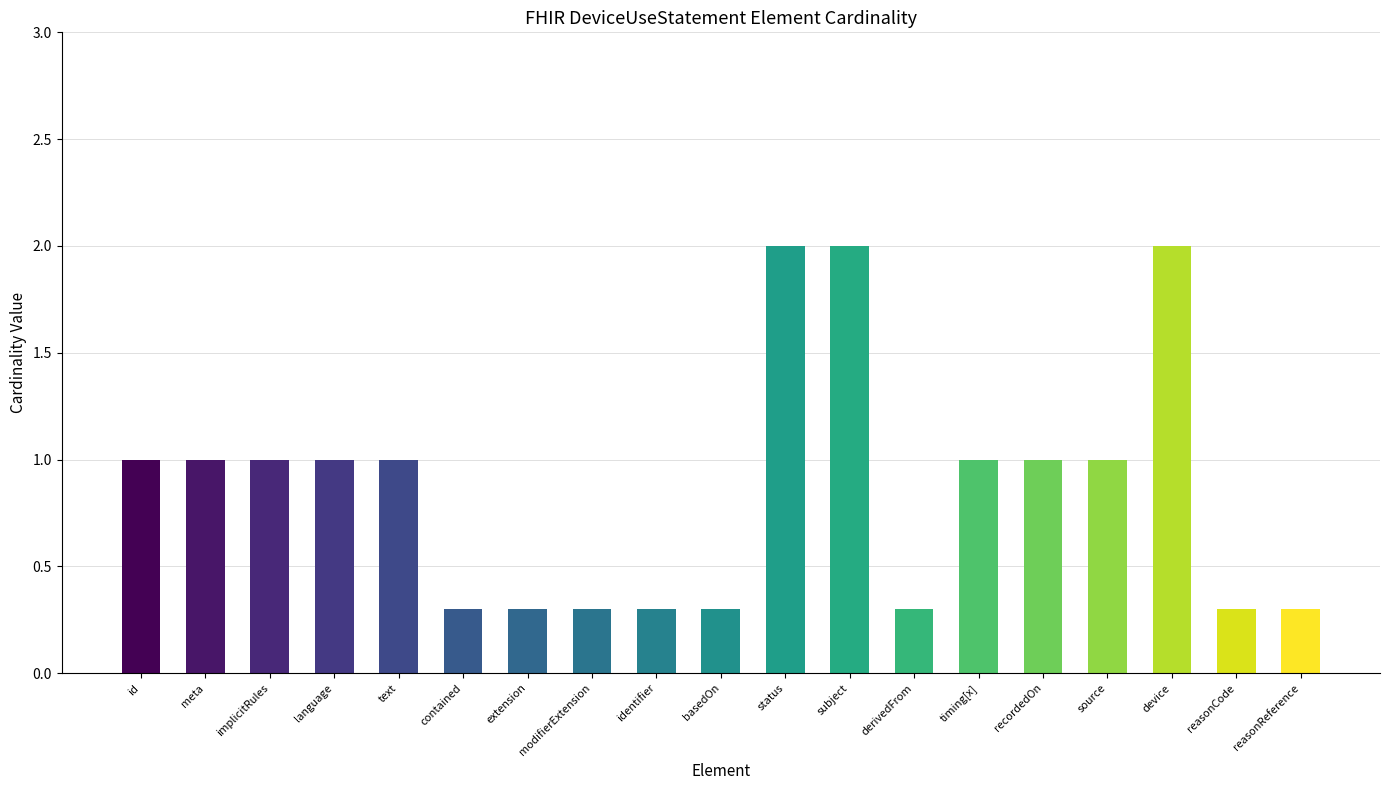

What is the label of the 15th bar from the right?

DeviceUseStatement.text